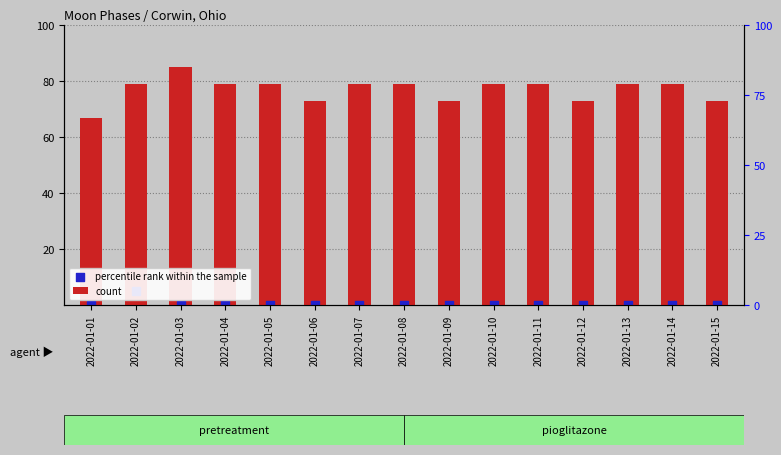

What are all the series names shown in the legend?

count, percentile rank within the sample